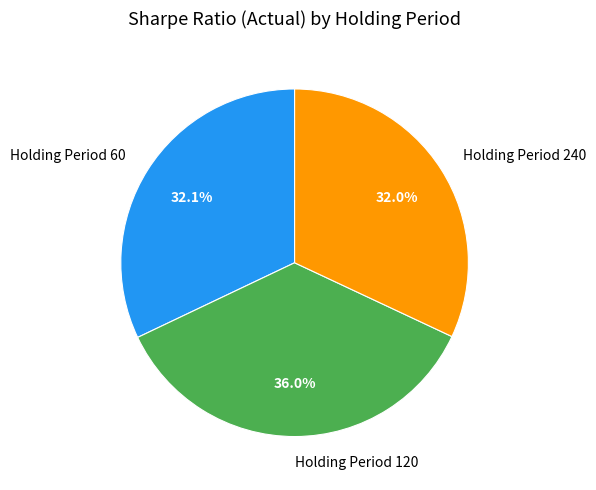

Does any single category account for the majority?

No